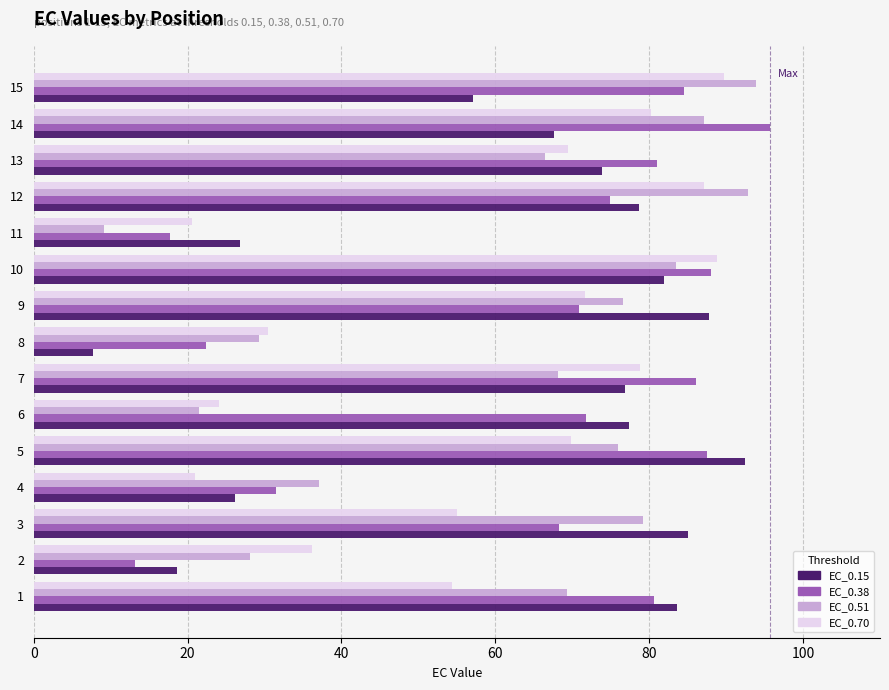

What is the maximum value shown in the chart?

95.7